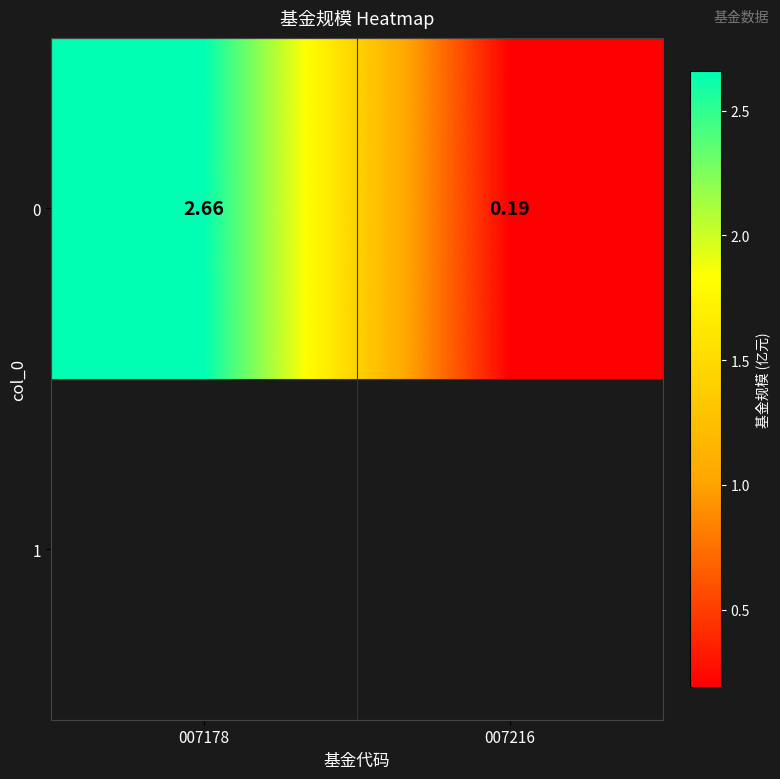

Which label corresponds to the largest value in the chart?

007178